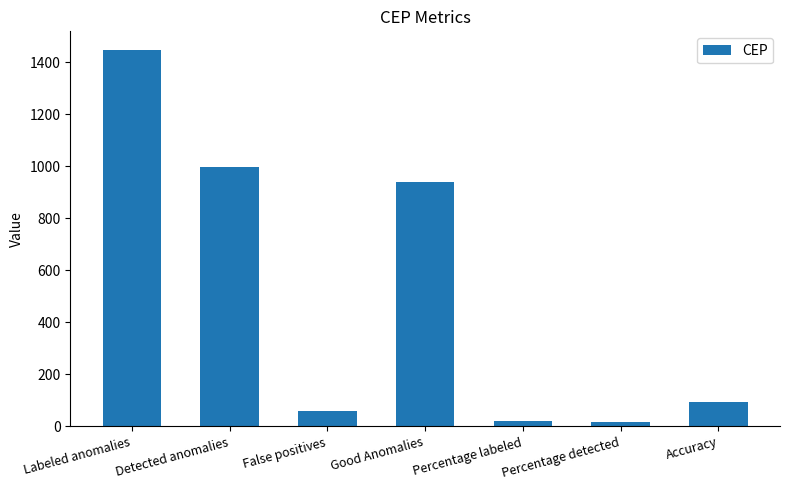

What value does the data have at Good Anomalies?

941.0